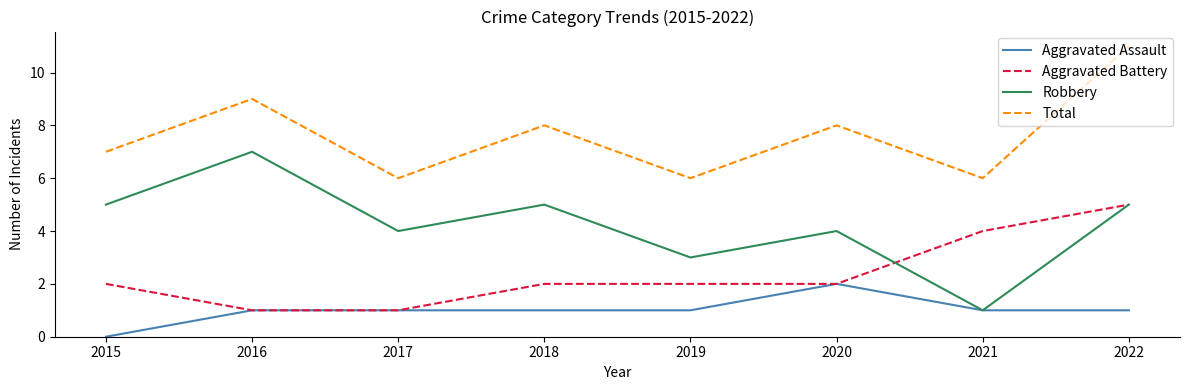

Which series has the largest total across all categories?

Total